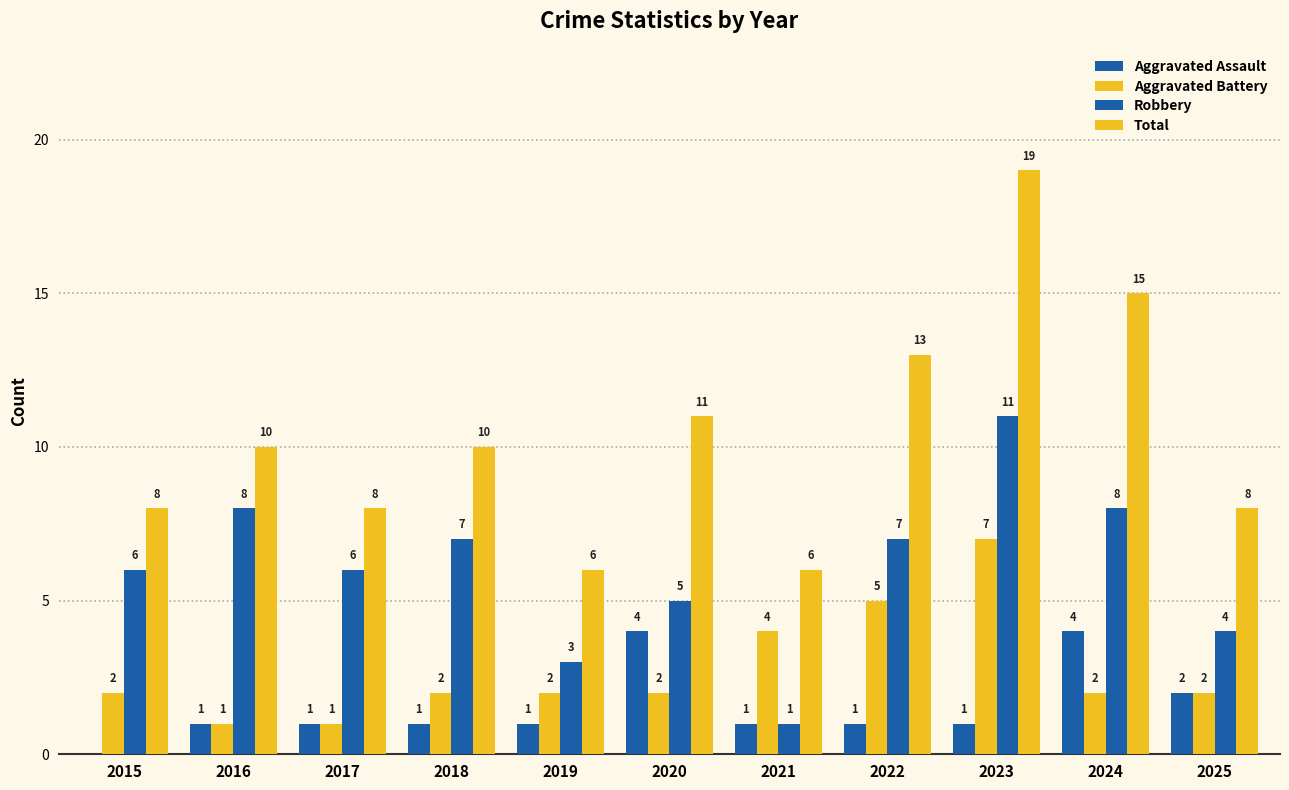

Does the chart contain stacked bars?

No